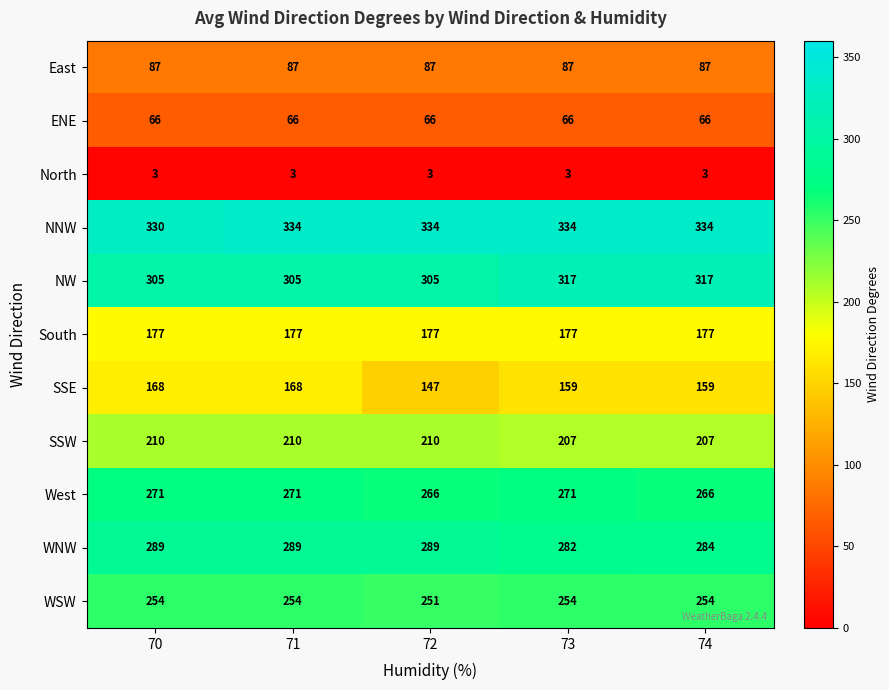

Rank the series at 73 from highest to lowest value.

NNW, NW, WNW, West, WSW, SSW, South, SSE, East, ENE, North